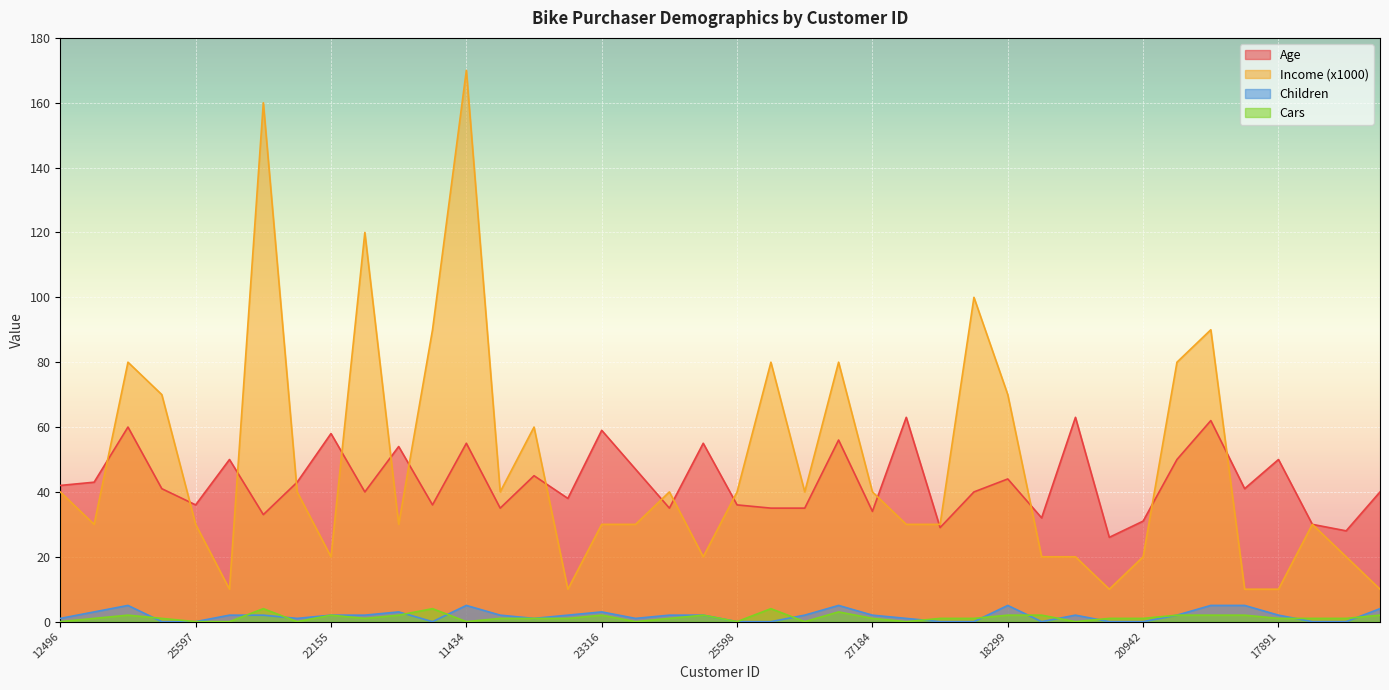

Where is the first local maximum for Income (x1000)?

14177